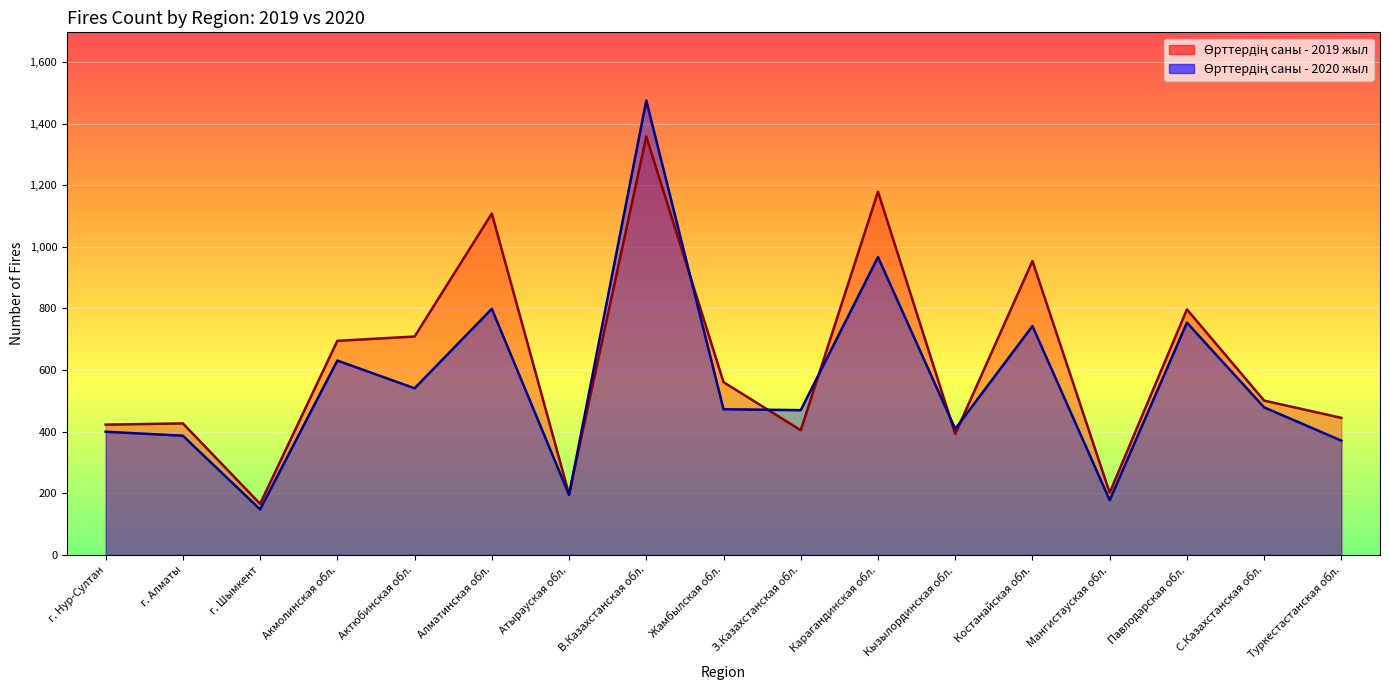

What are all the series names shown in the legend?

Өрттердің саны - 2019 жыл, Өрттердің саны - 2020 жыл